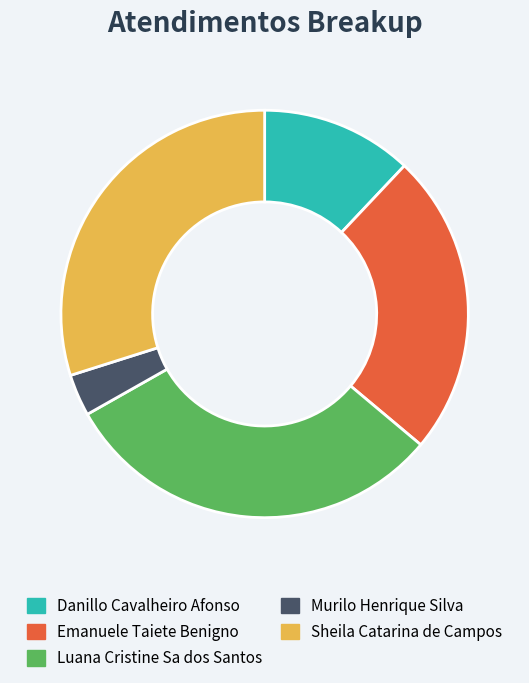

How many segments does this pie chart have?

5